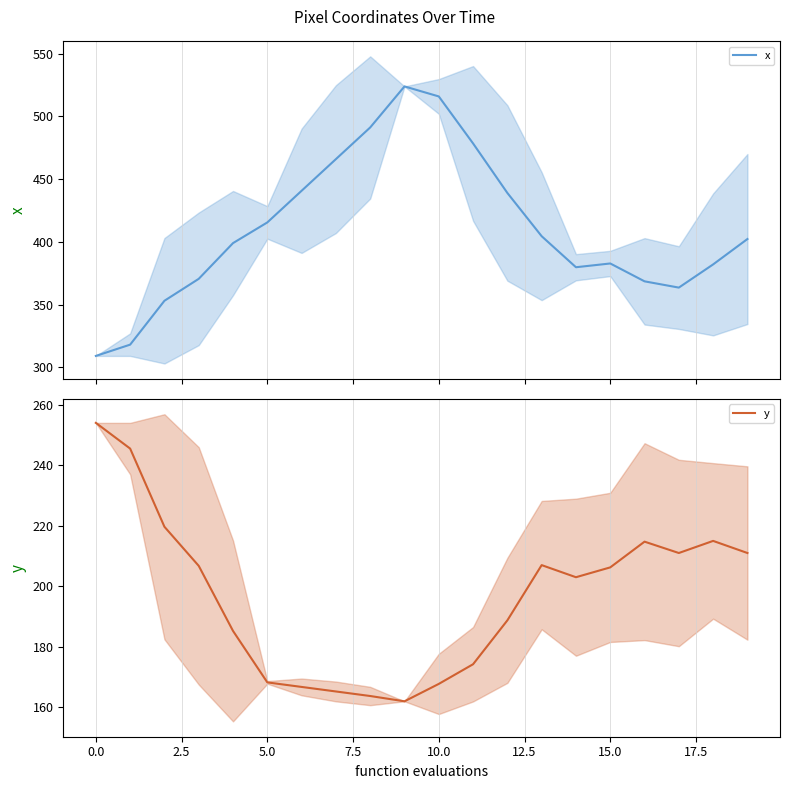

Which has a higher value, 17 or 19?

19